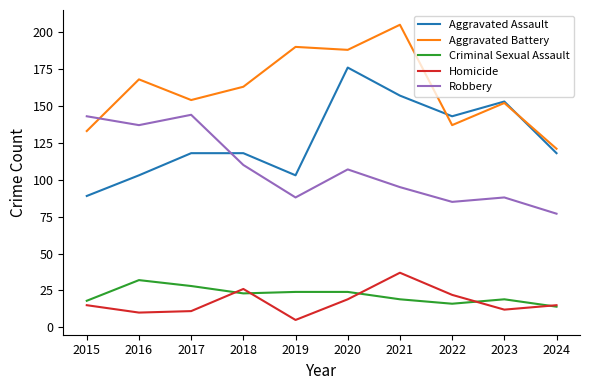

Is it true that Criminal Sexual Assault equals 24 at 2020?

True